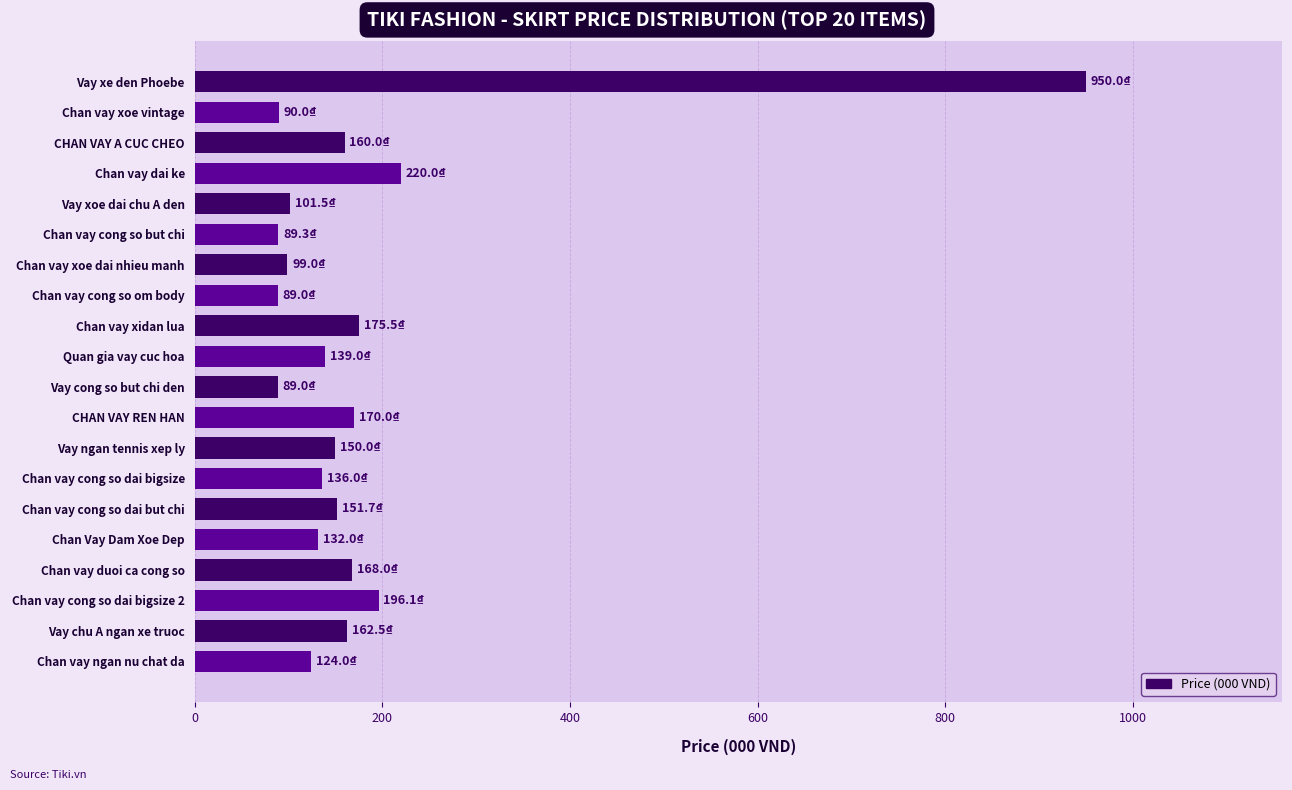

What is the ratio of the value at Chan vay cong so but chi to the value at Vay chu A ngan xe truoc?

0.5